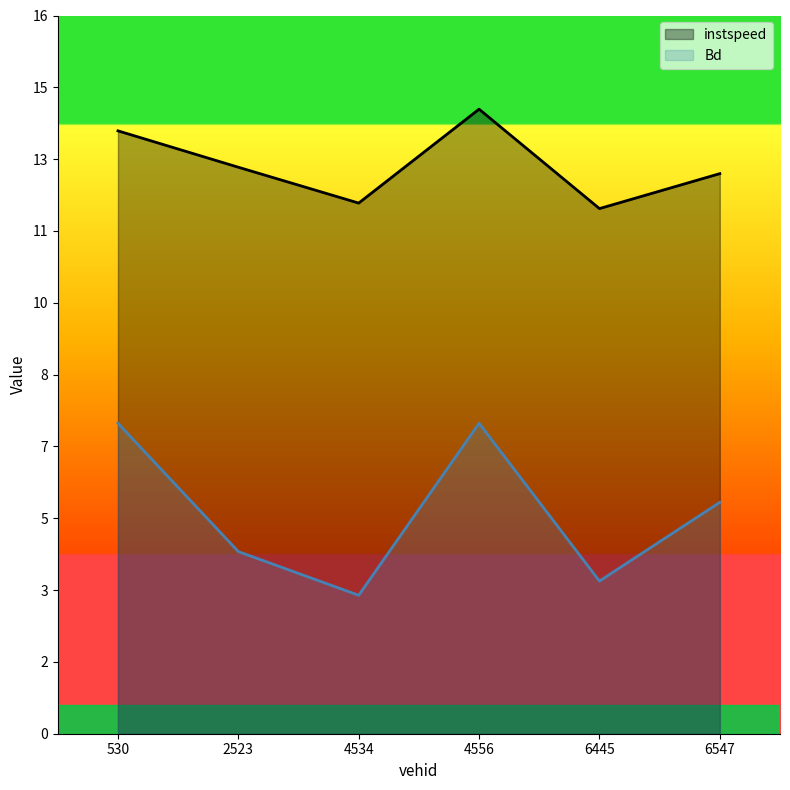

The Bd series shows 1.7 at 530.0. True or false?

False